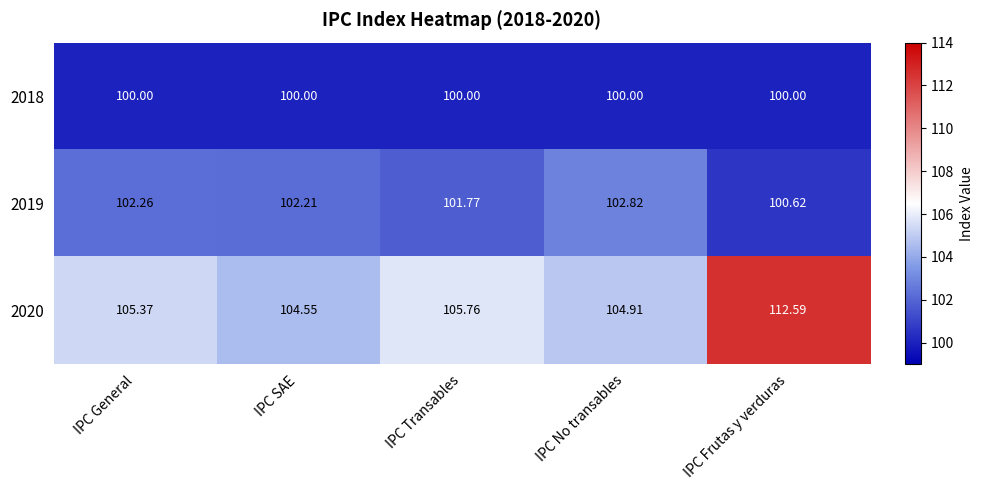

What is the greatest value displayed?

112.6